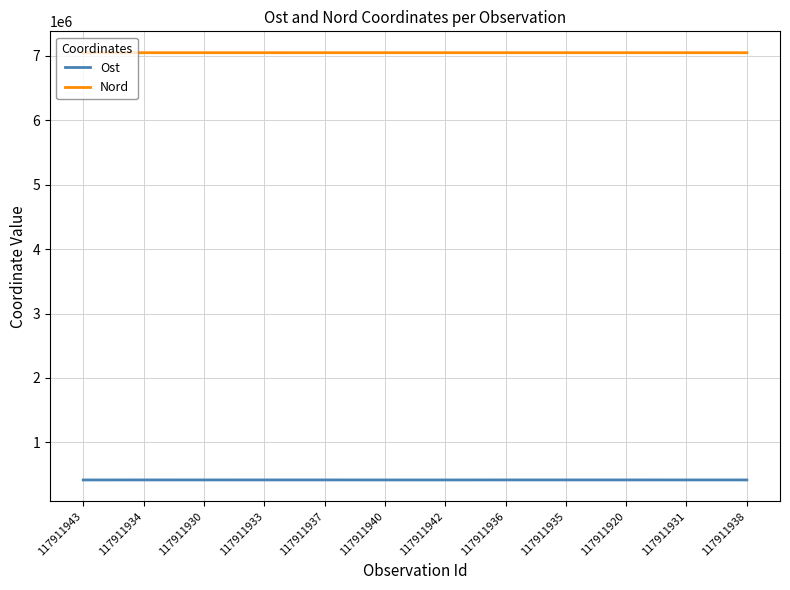

What is the maximum value for Nord?

7045353